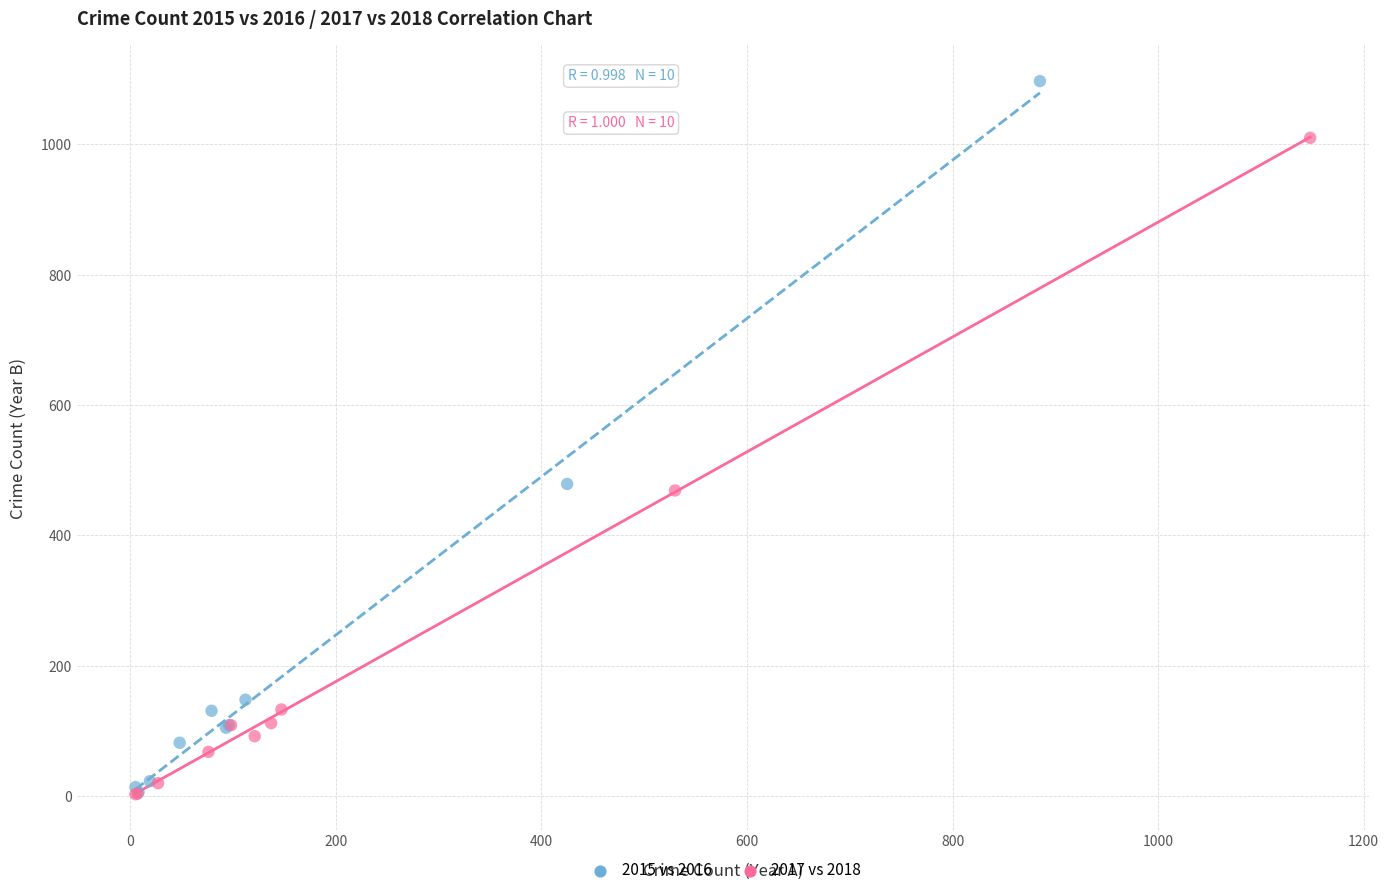

What are all the series names shown in the legend?

2015 vs 2016, 2017 vs 2018